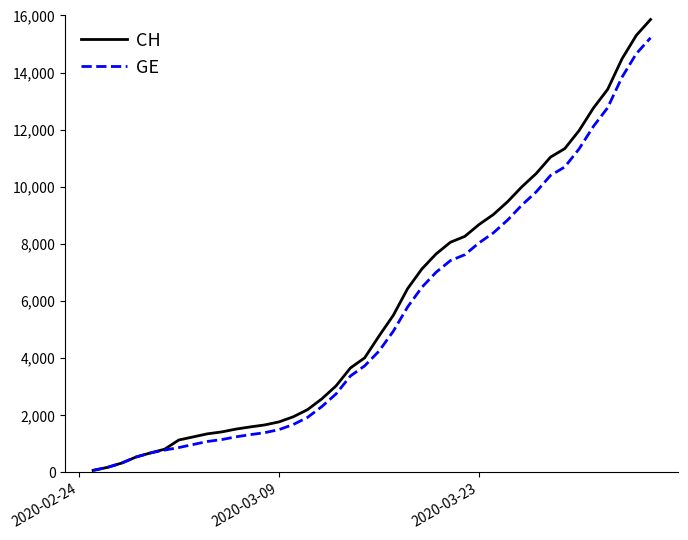

Does the chart have visible grid lines?

No